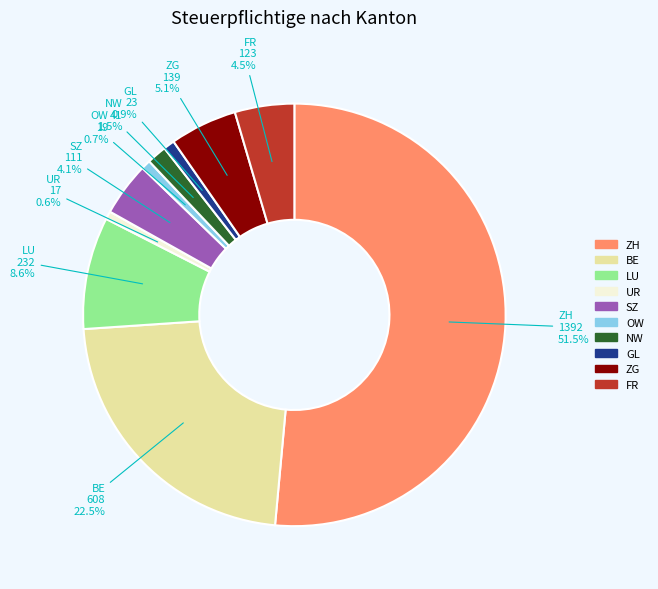

What is the ratio of the value at NW to the value at GL?

1.8